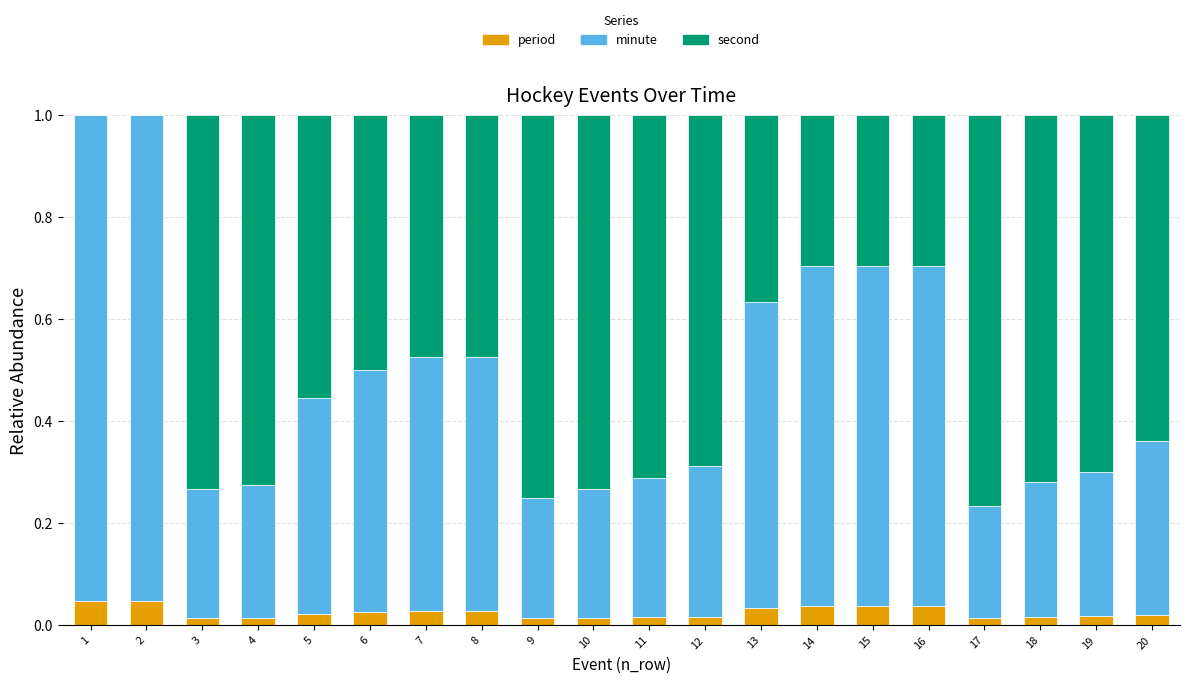

The value of period at 19 is 0.0. True or false?

True